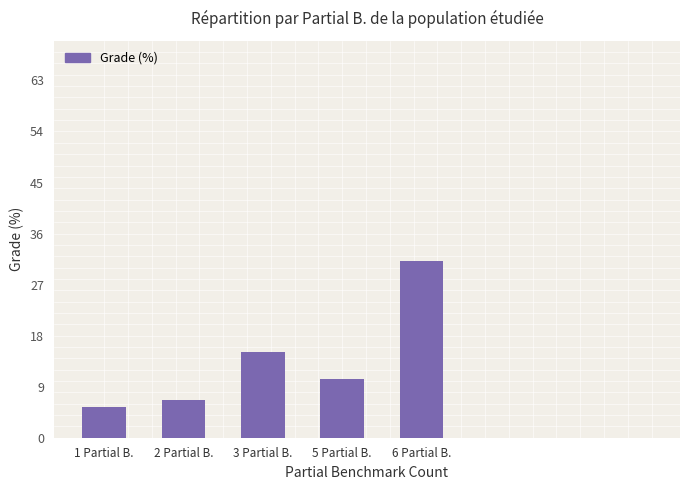

Rank the categories by value from highest to lowest.

6 Partial B., 3 Partial B., 5 Partial B., 2 Partial B., 1 Partial B.